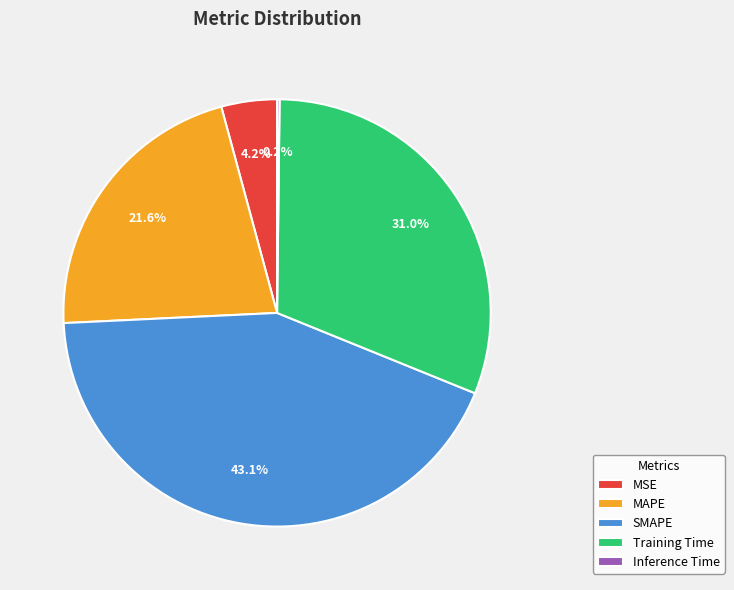

What is the largest slice in the pie chart?

SMAPE